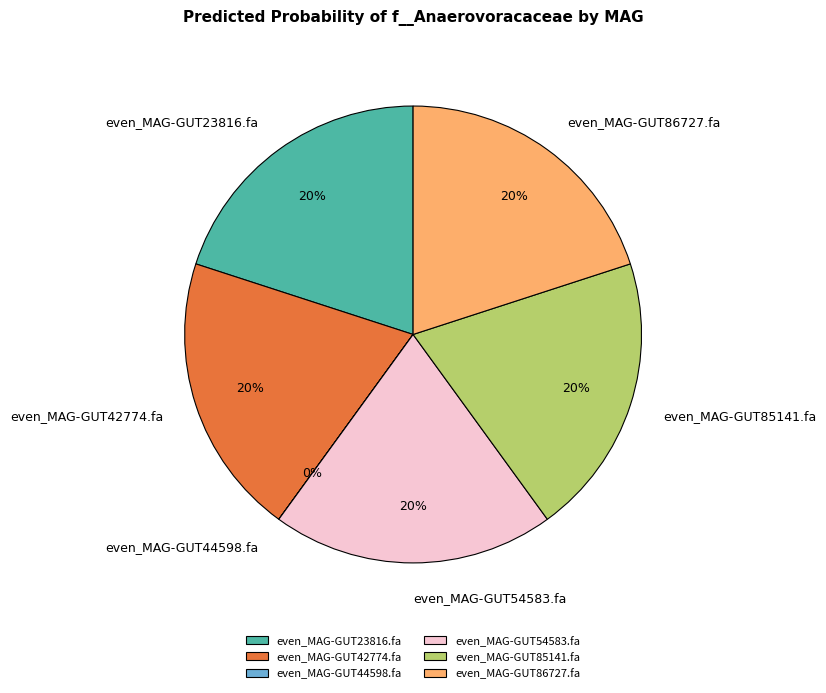

To the nearest percent, what is the average slice percentage?

17%